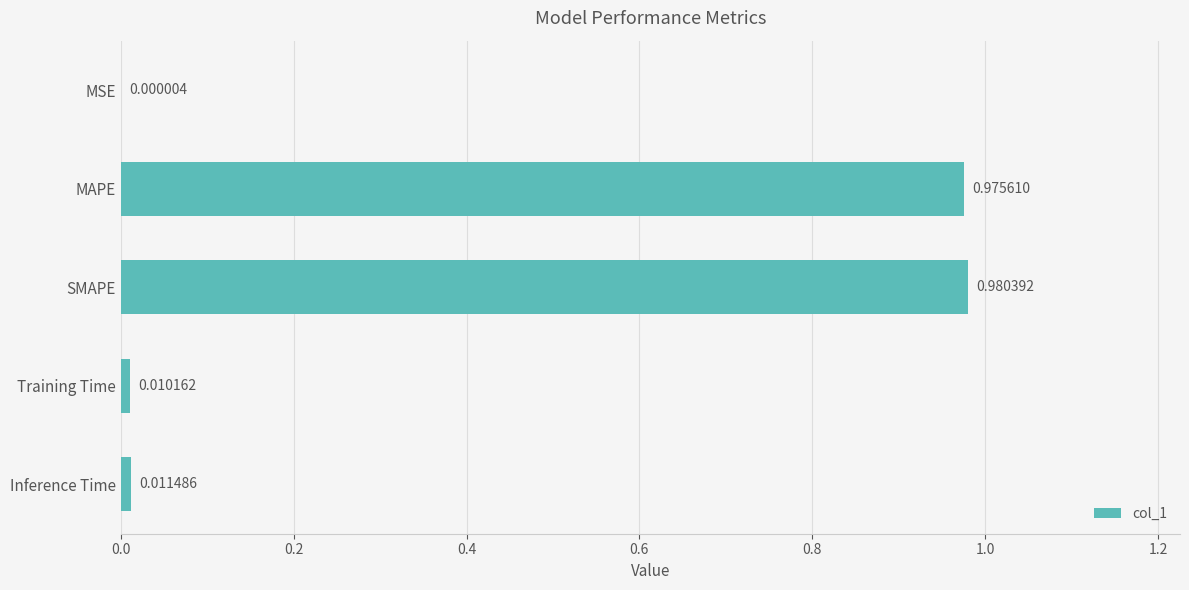

Where is the data nearest to the value 0?

MSE